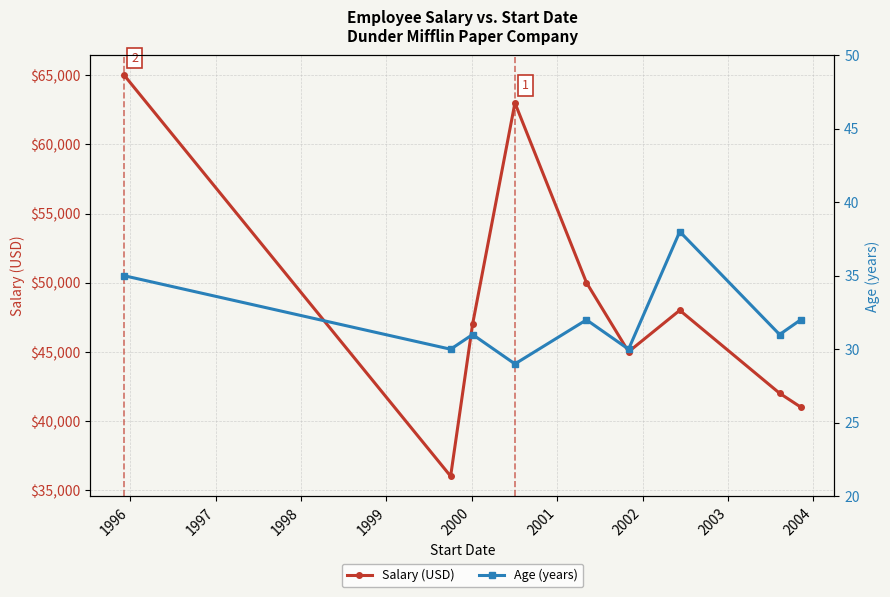

What is the value of the Salary (USD) point at the 1st from the left?

65000